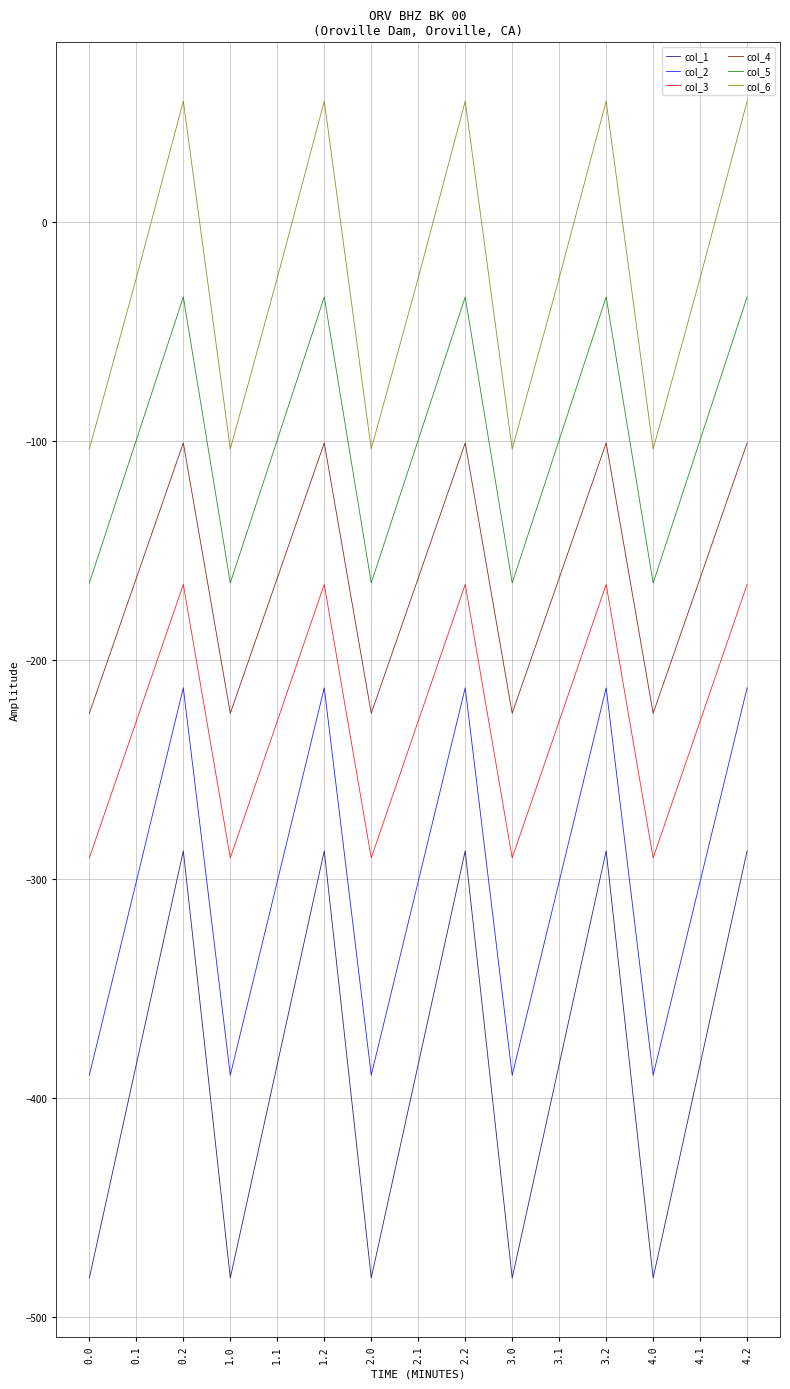

How many values in the col_2 series are below -301?

10